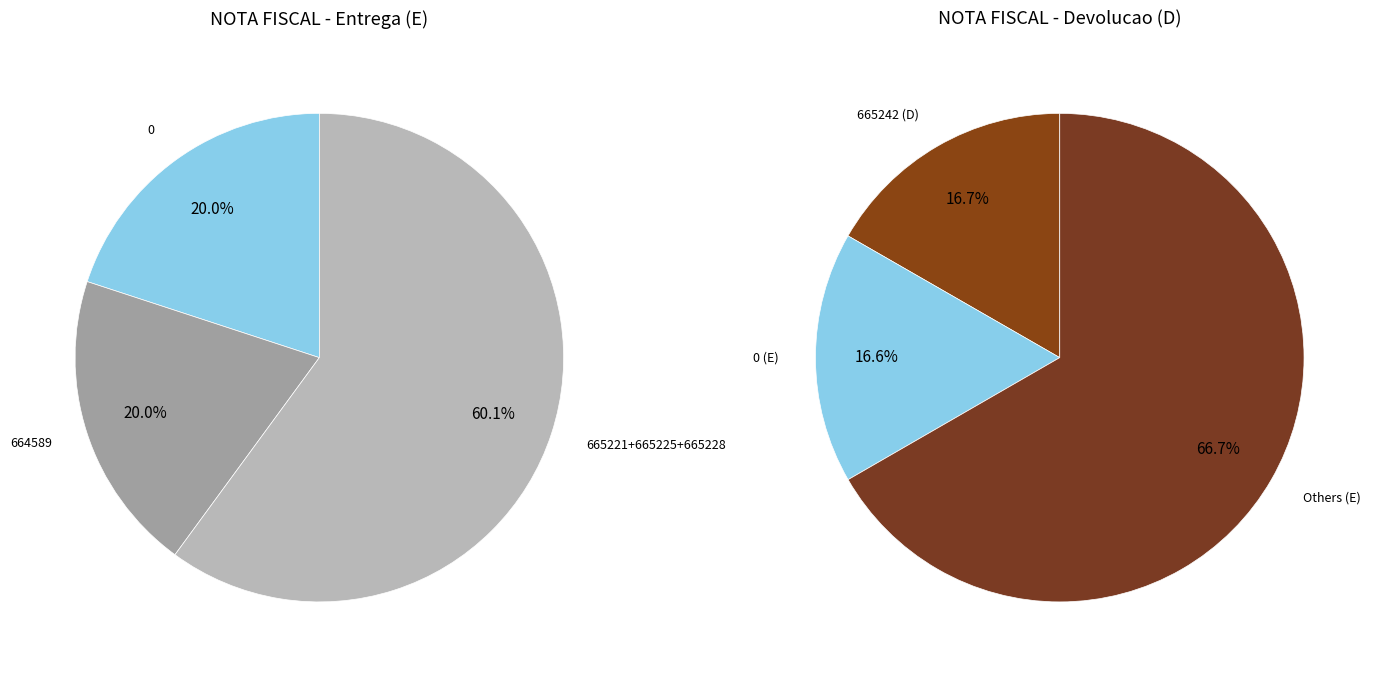

What is the change in value from 665225 to 664589?

-3